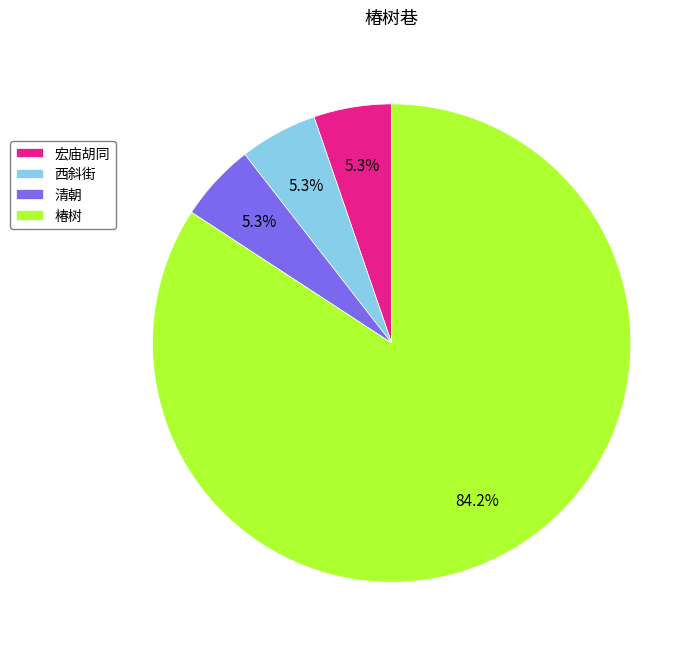

Which category accounts for the majority?

椿树